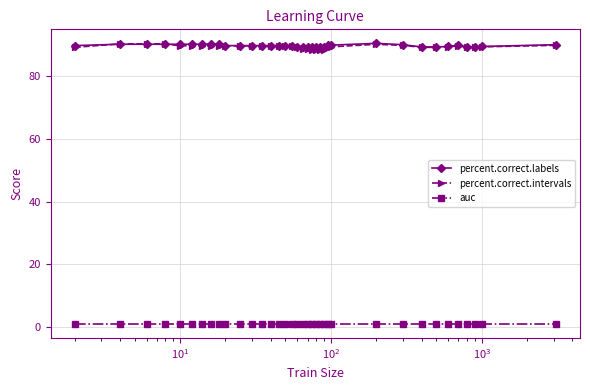

What is the sum of all percent.correct.labels values?

3231.1